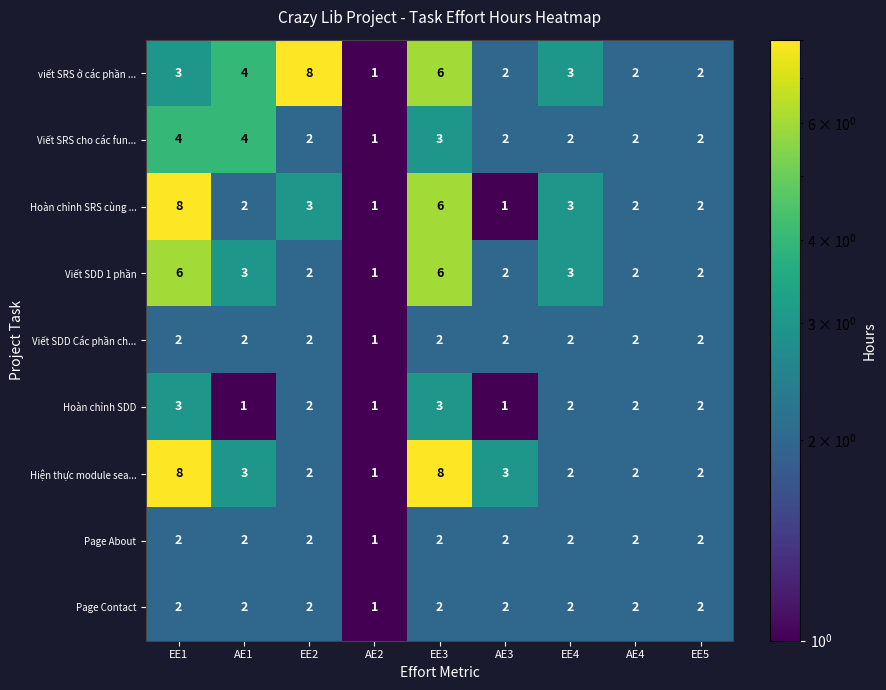

Is it true that Hiện thực module sea... equals 4 at EE1?

False